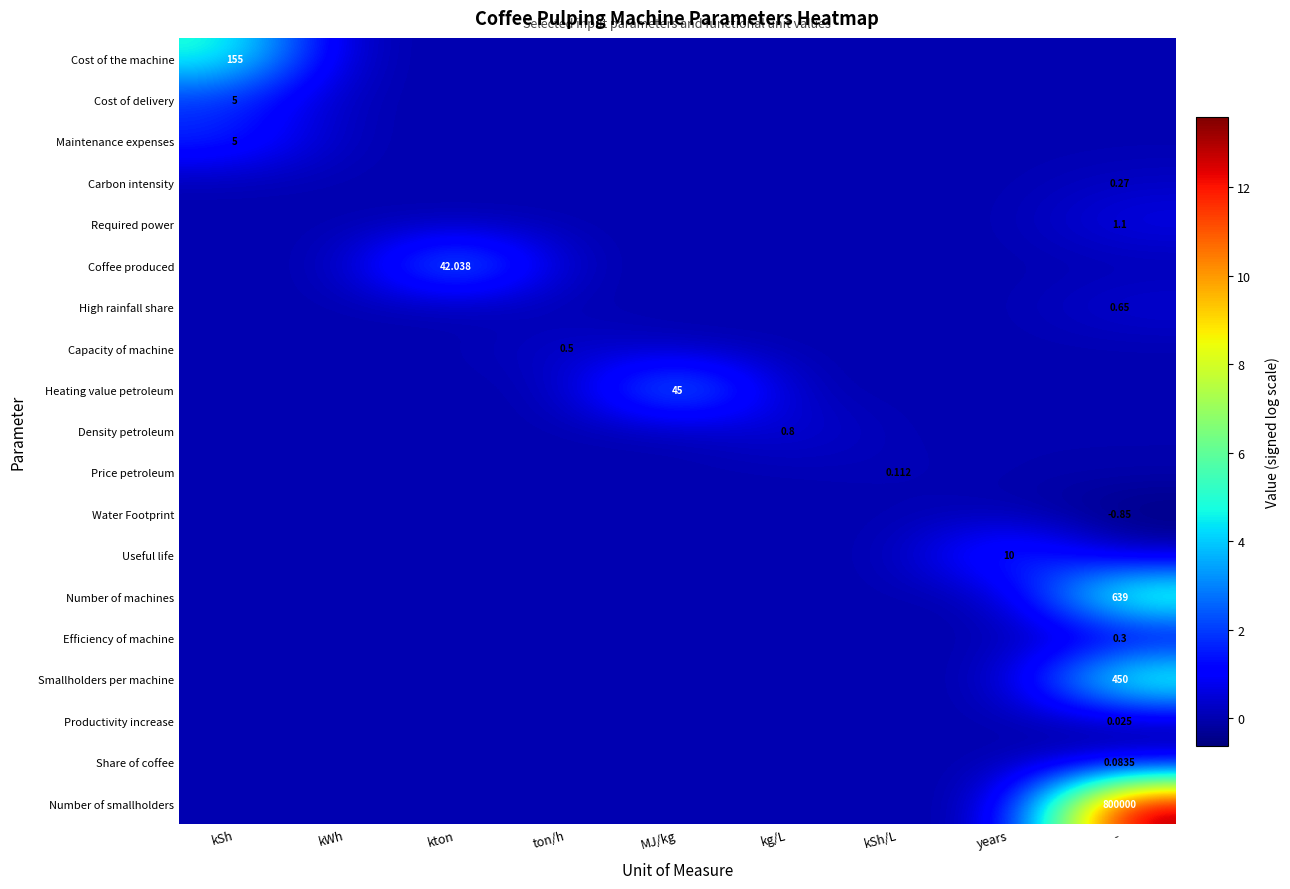

True or false: Share of coffee has a value of -0.1 at kg/L.

False